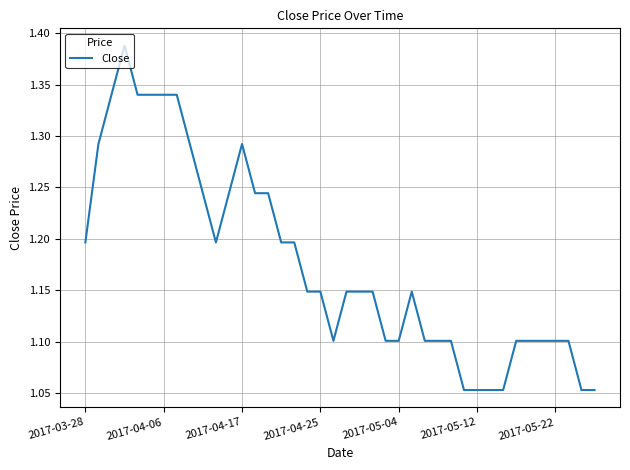

What is the difference between the maximum and minimum values?

0.3